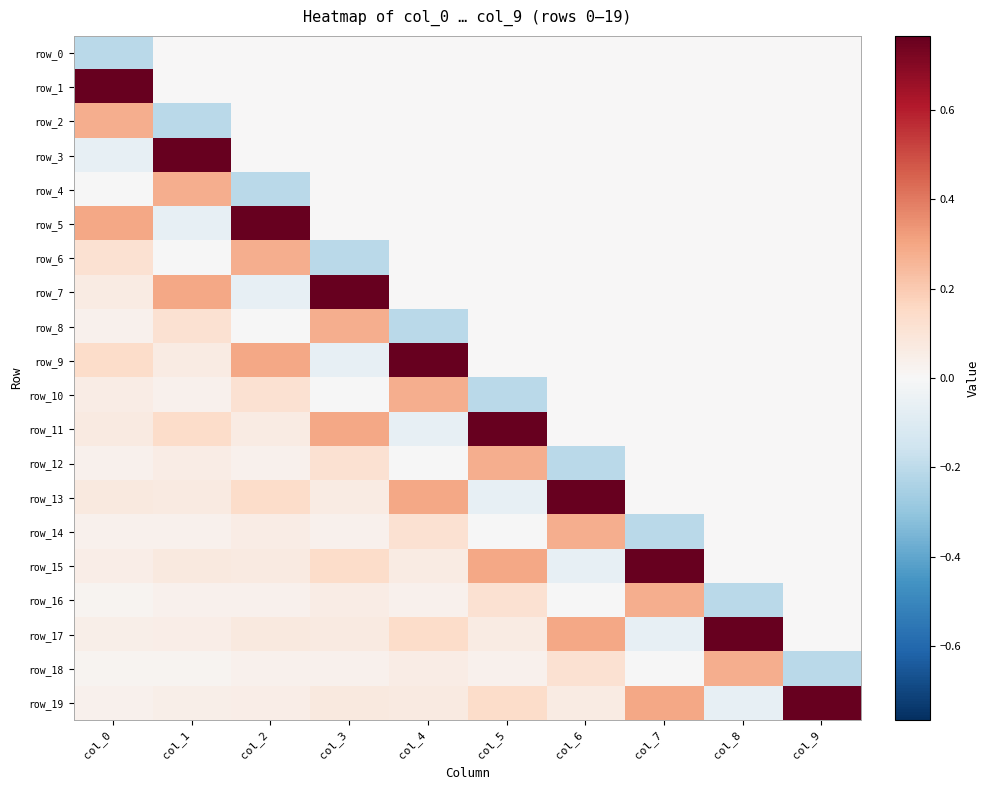

What is the difference between the maximum and minimum values in the row_4 series?

0.5